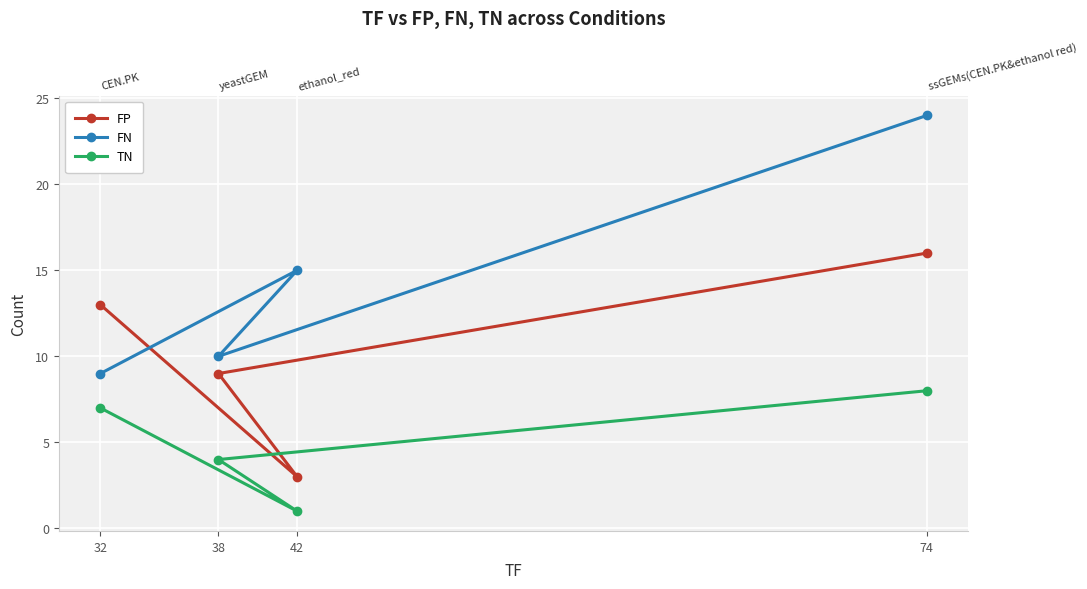

Reading right to left, transcribe all the data shown in this chart.

FP: 16	9	3	13
FN: 24	10	15	9
TN: 8	4	1	7